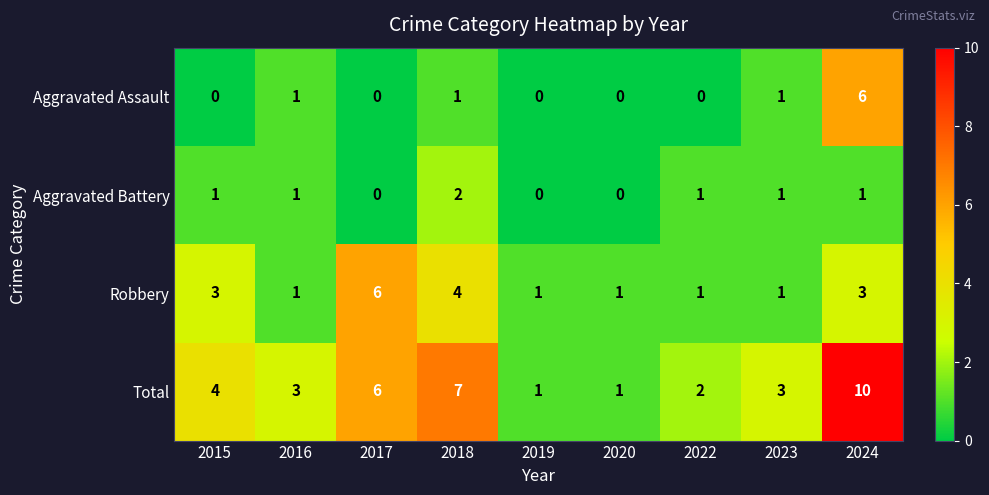

The value of Aggravated Assault at 2024 is 6. True or false?

True